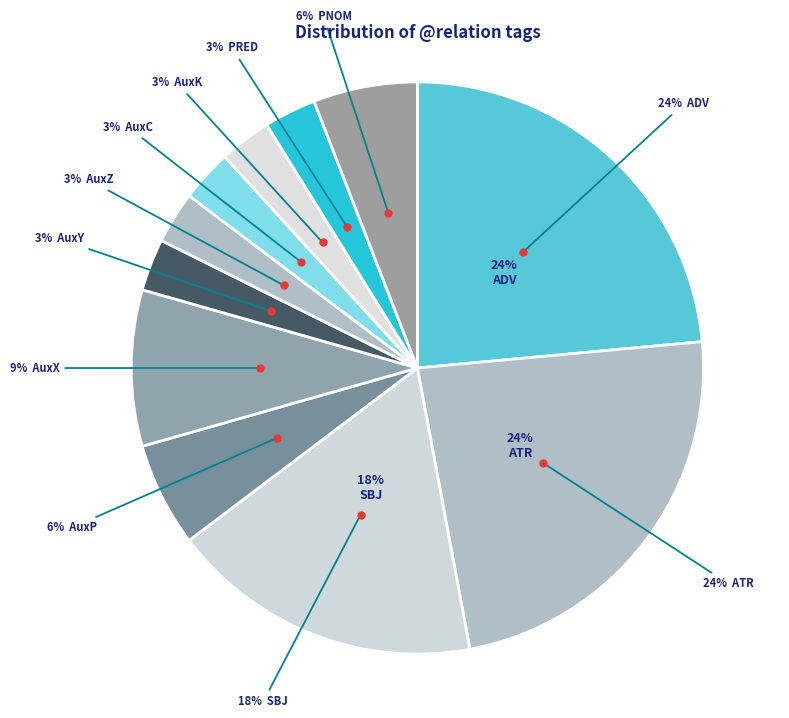

To the nearest percent, what is the average slice percentage?

9%